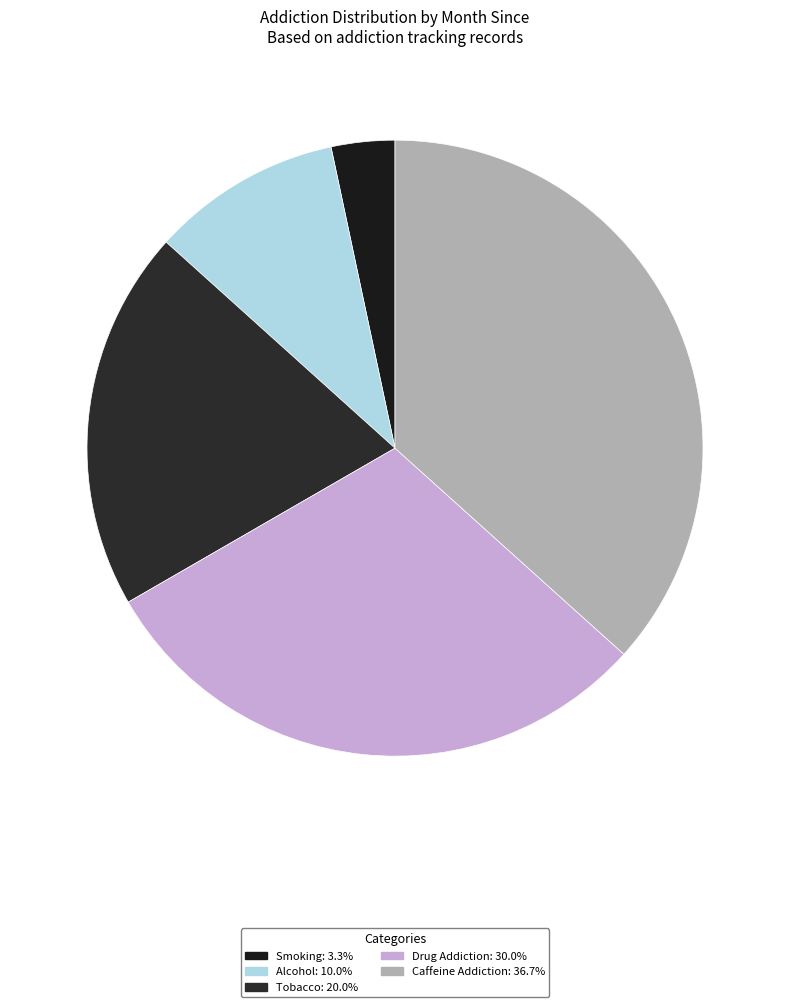

The Caffeine Addiction slice represents 25% of the pie. True or false?

False